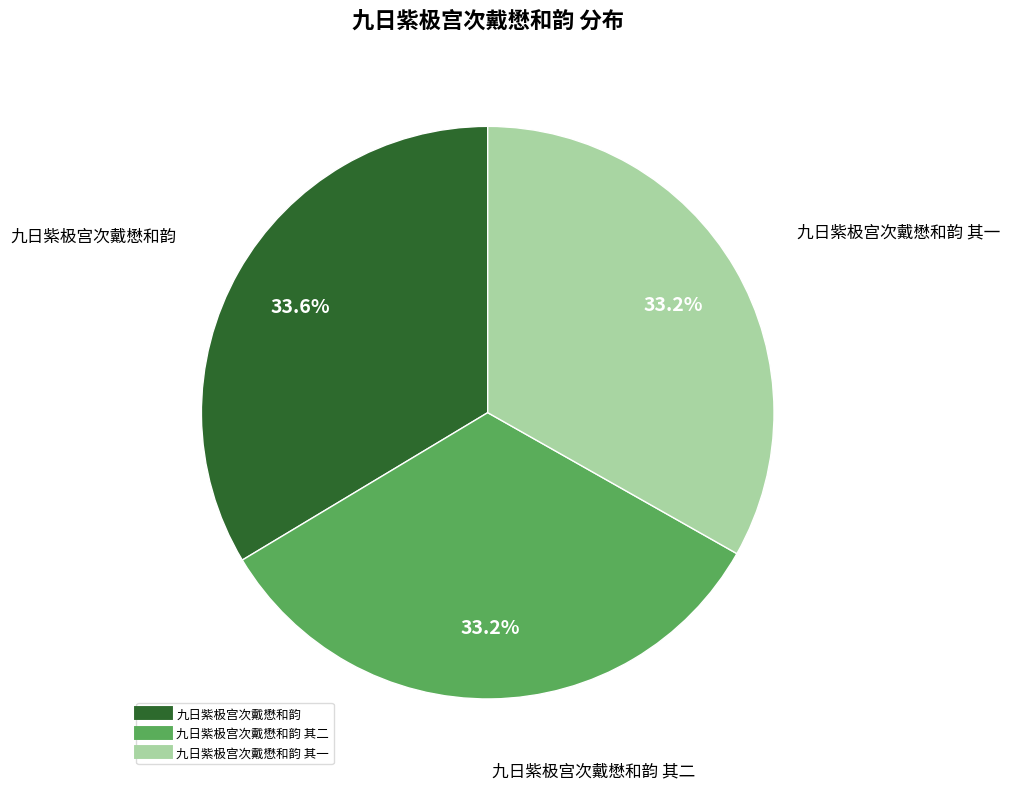

To the nearest percent, what is the average slice percentage?

33%